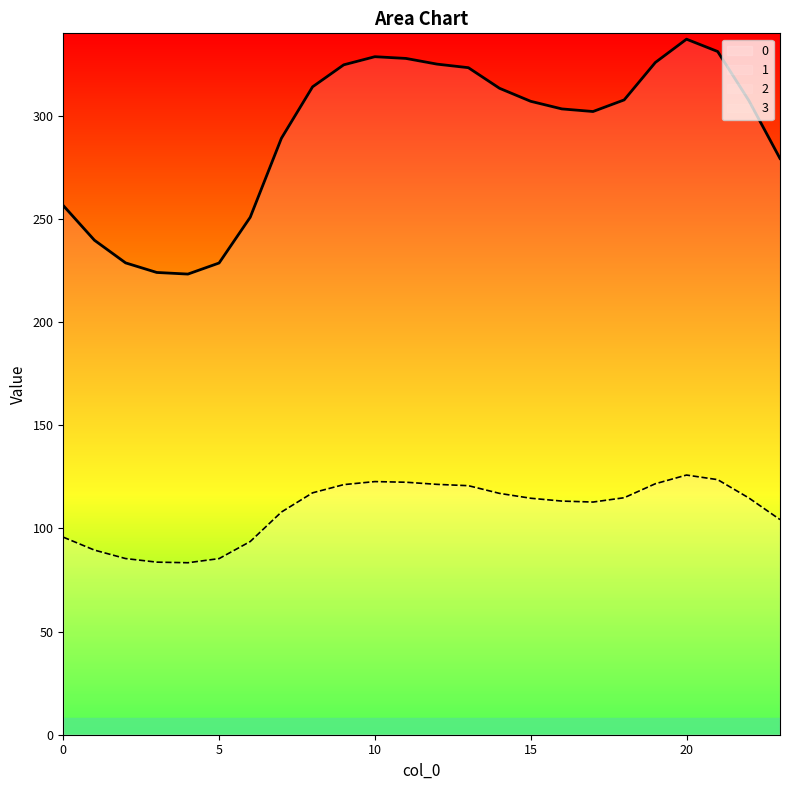

True or false: 0 and 1 cross at least once.

False